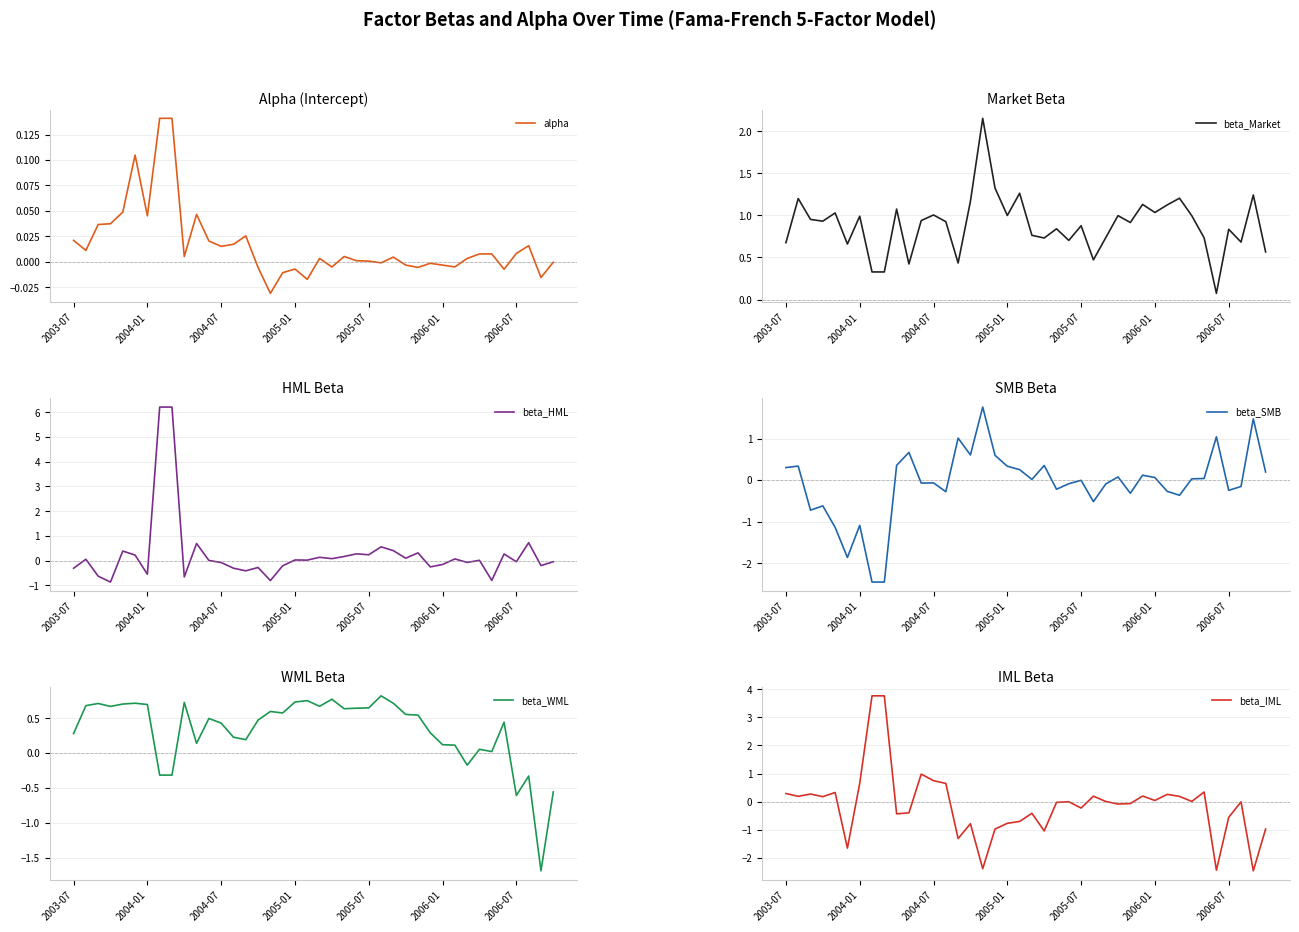

At which label does beta_SMB first exceed 0?

2003-07